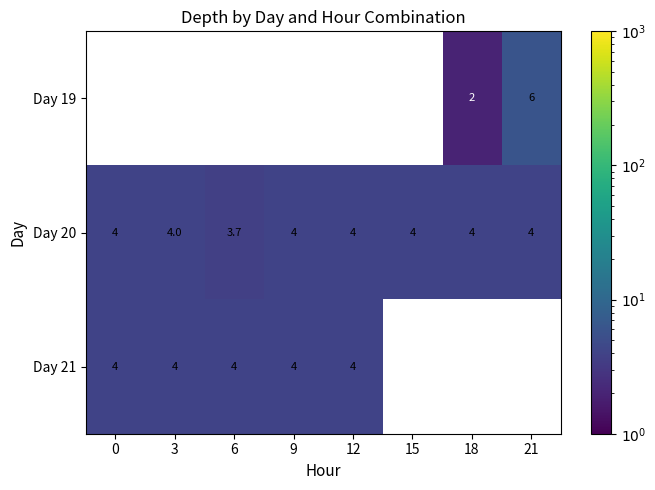

Which series has the widest spread of values?

Day 19